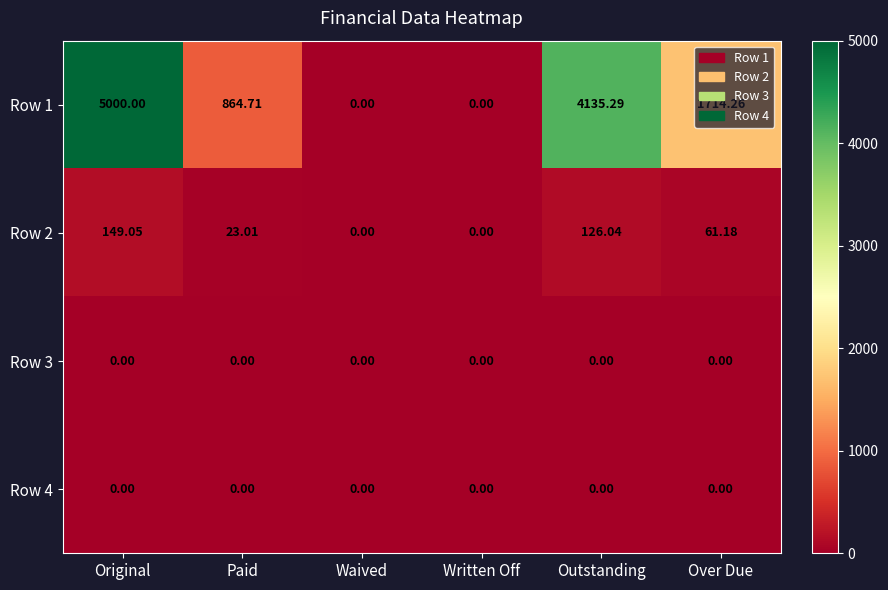

Which label corresponds to the largest value in the chart?

Original